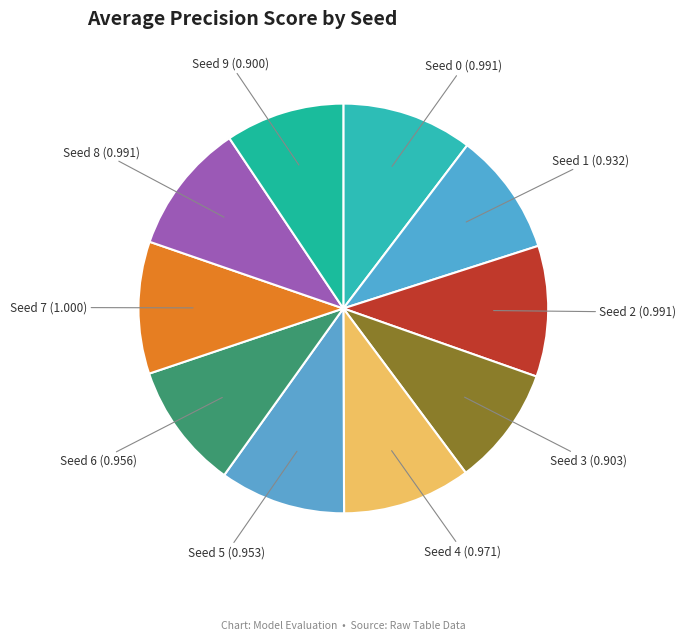

Which slice is the largest?

Seed 7